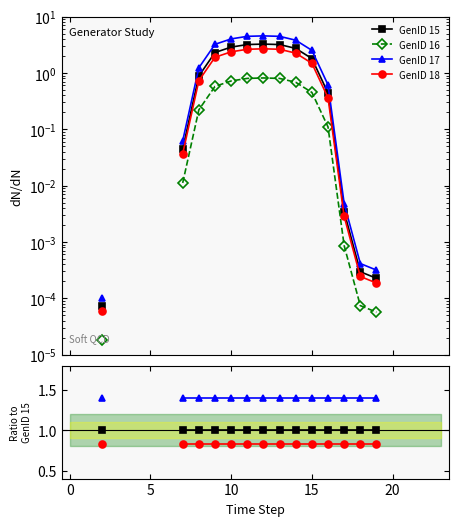

Which has a higher value, 0 or 21?

21